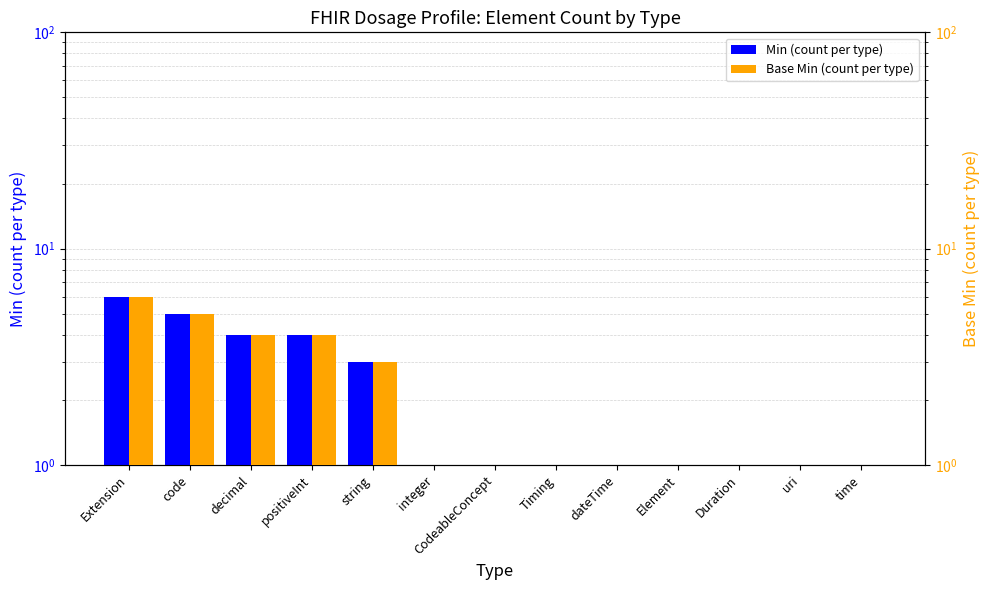

Rank the series by their maximum value, from highest to lowest.

Min (count per type), Base Min (count per type)